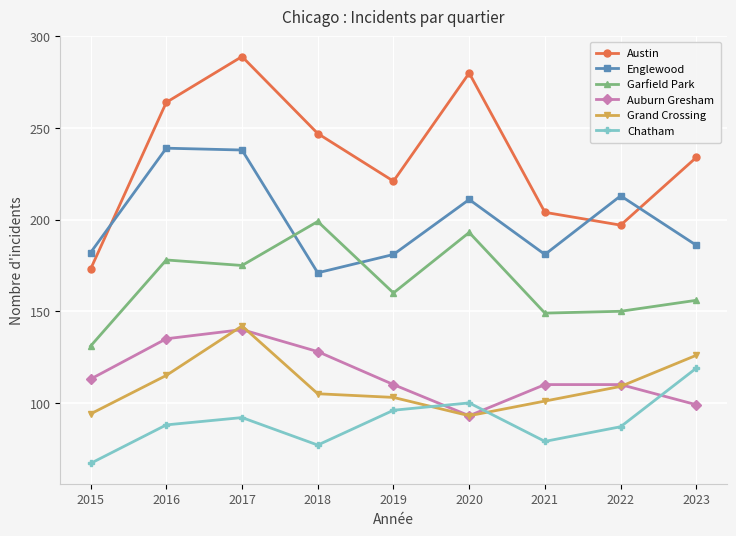

Is the value of Auburn Gresham at 2023 greater than the value of Englewood at 2016?

No